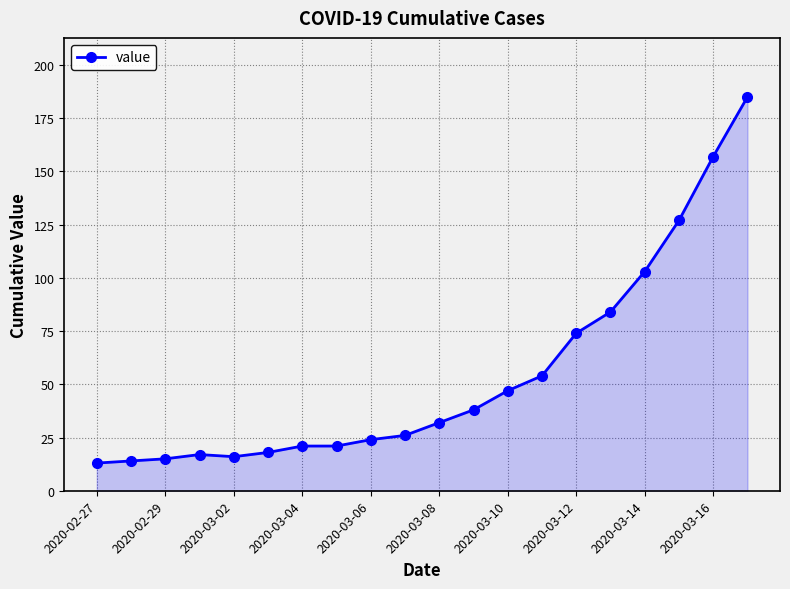

What is the greatest value displayed?

185